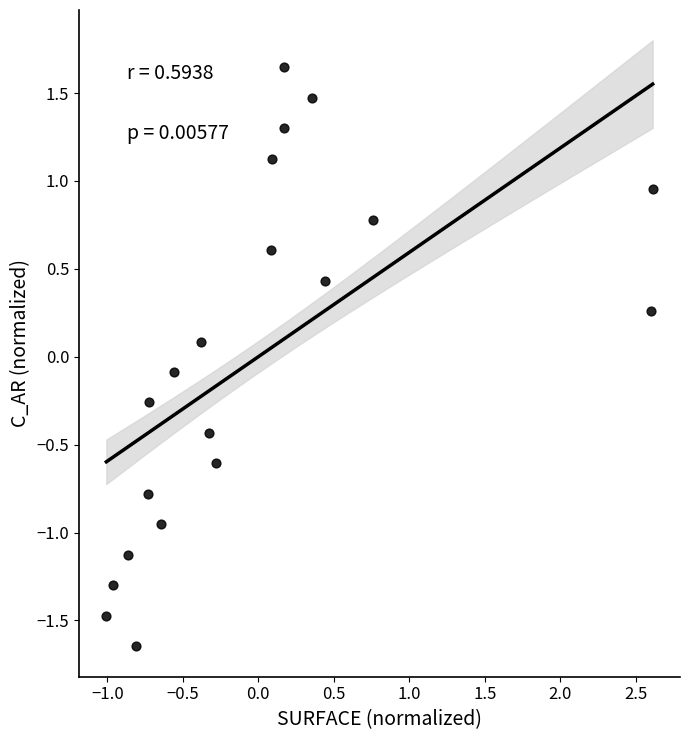

What is the range of X values (max minus min)?

3.6